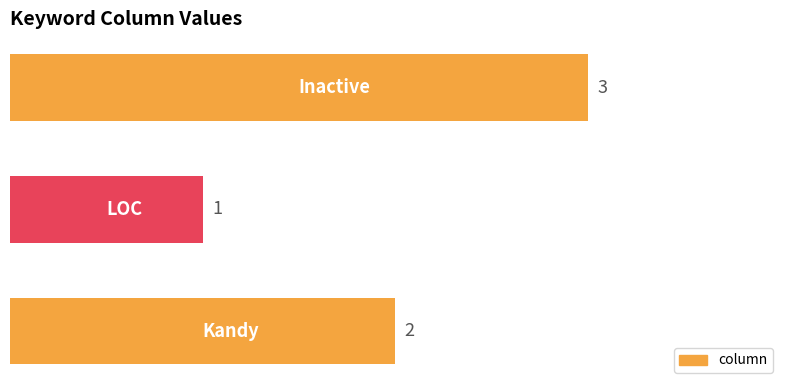

What is the sum of all values?

6